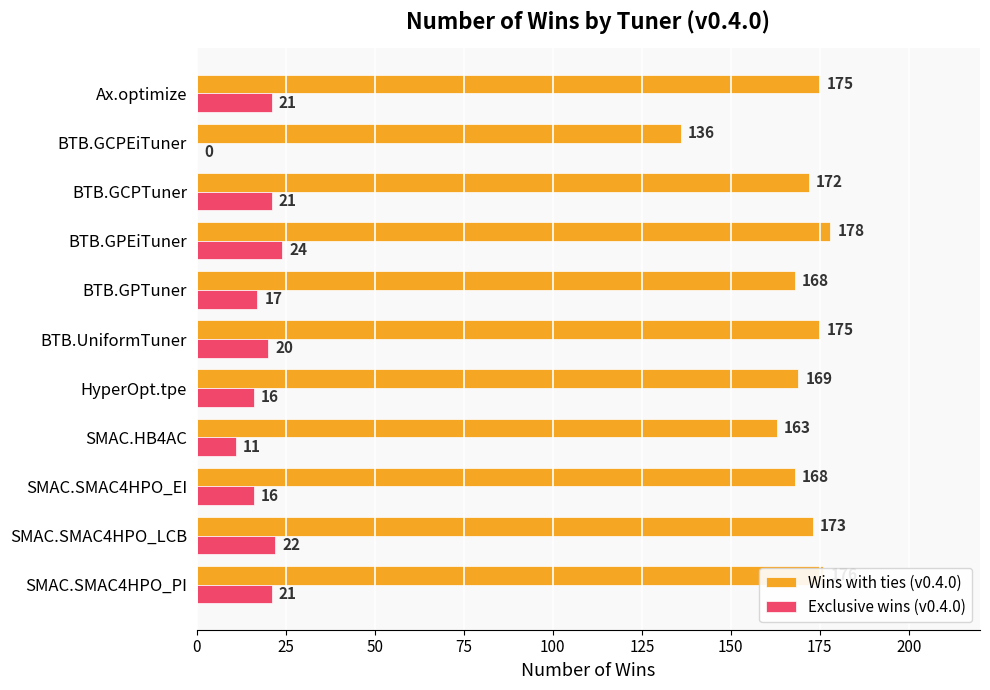

Which series changed the most between BTB.GCPEiTuner and BTB.GPTuner?

Wins with ties (v0.4.0)